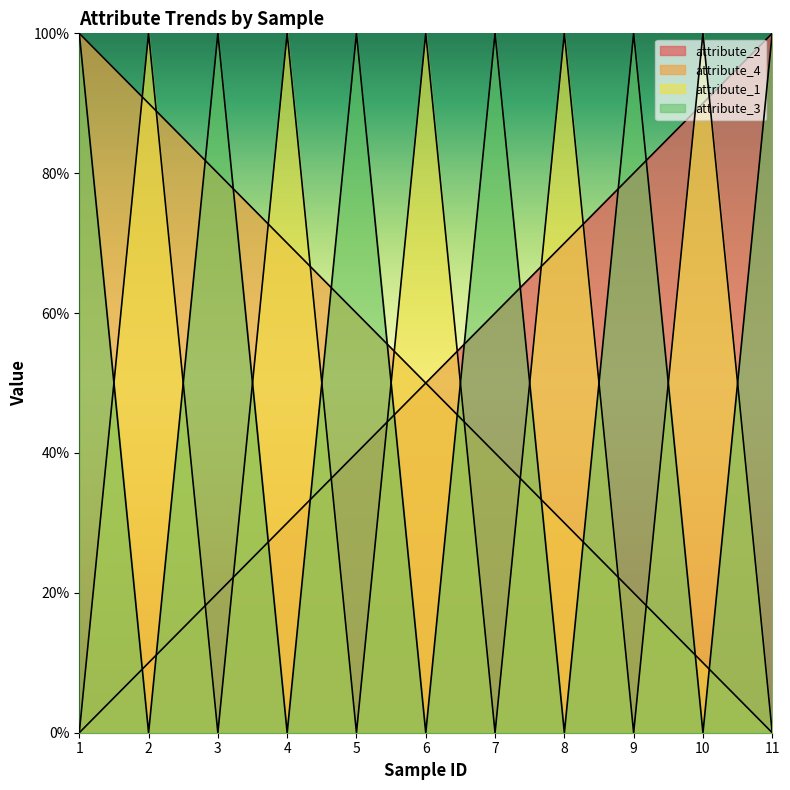

Rank the series at 2 from lowest to highest value.

attribute_3, attribute_2, attribute_4, attribute_1